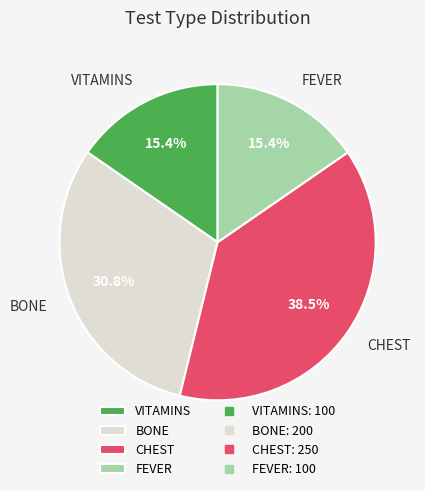

Is there a majority slice in this chart?

No